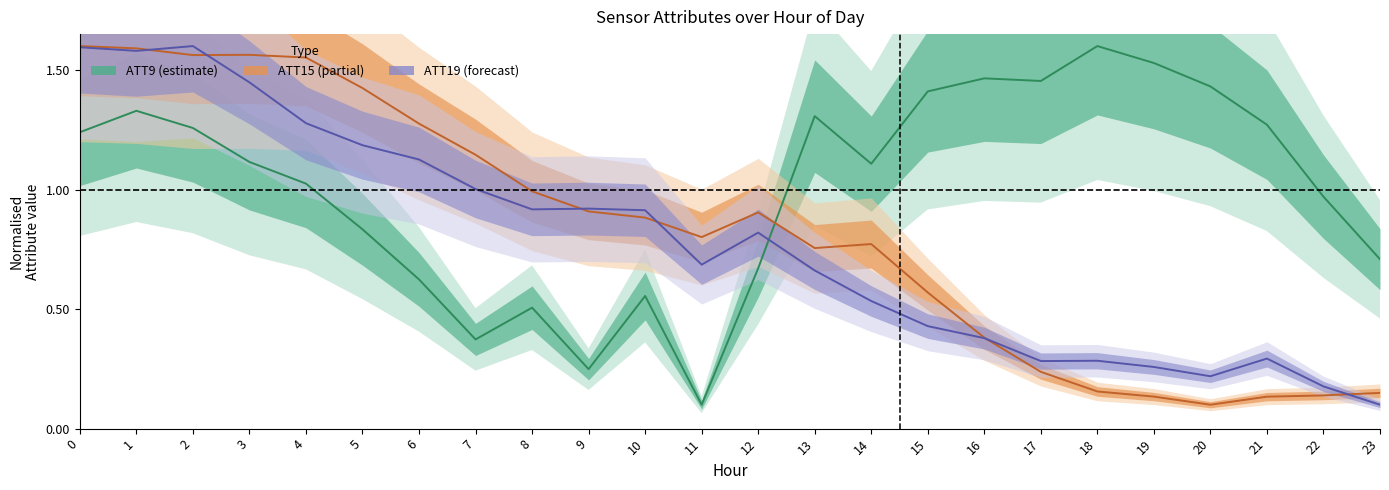

Between 3 and 21, which series saw the biggest shift?

ATT15 (partial)